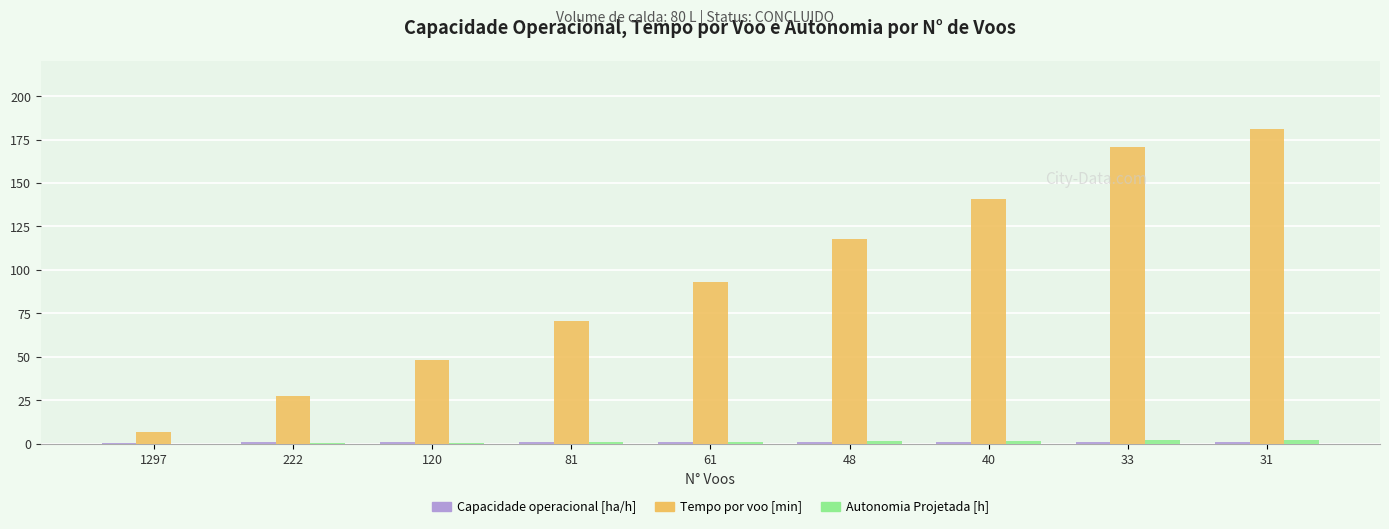

Which series has the largest total across all categories?

Tempo por voo [min]